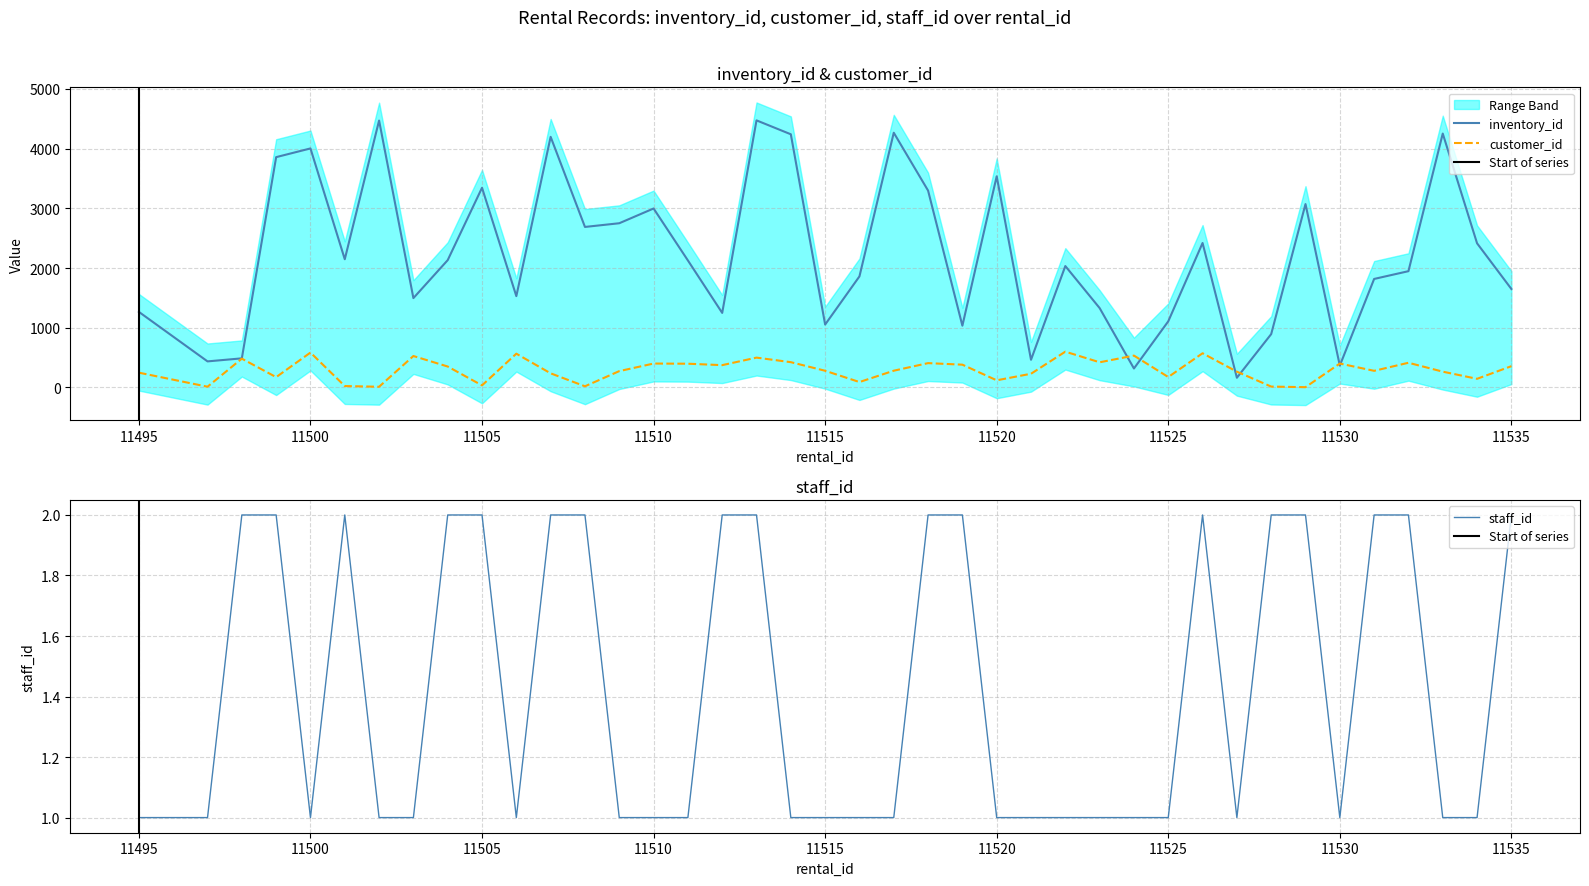

How many lines are shown in the chart?

3